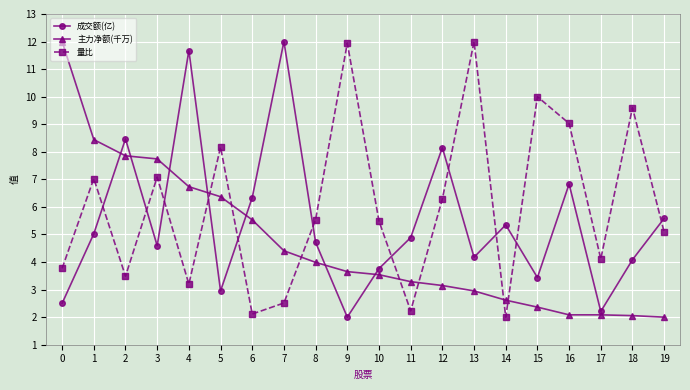

Does the chart display data point markers on the line(s)?

Yes